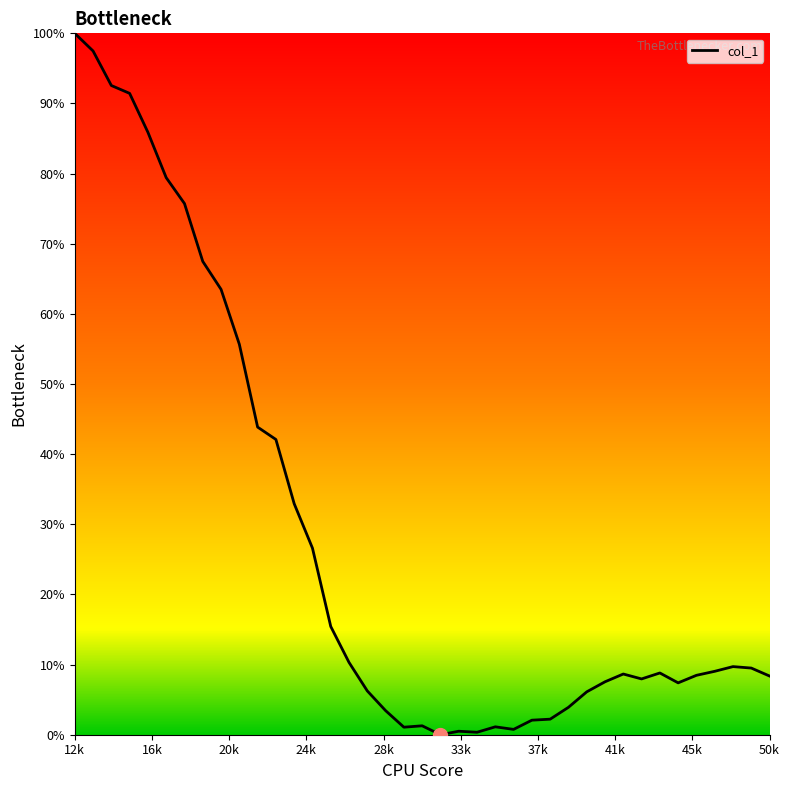

What is the difference between the maximum and minimum values?

100.0